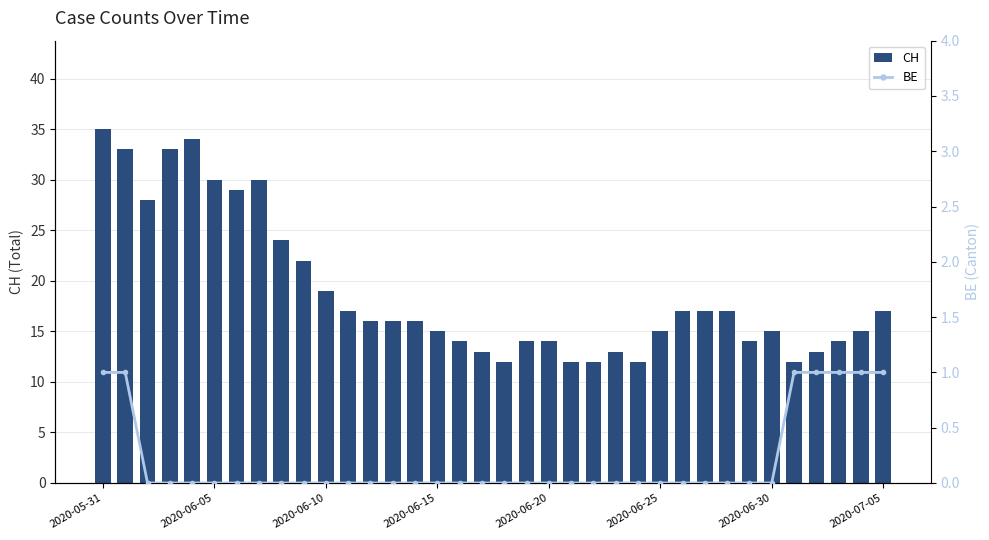

How many values in the CH series are below 16?

17